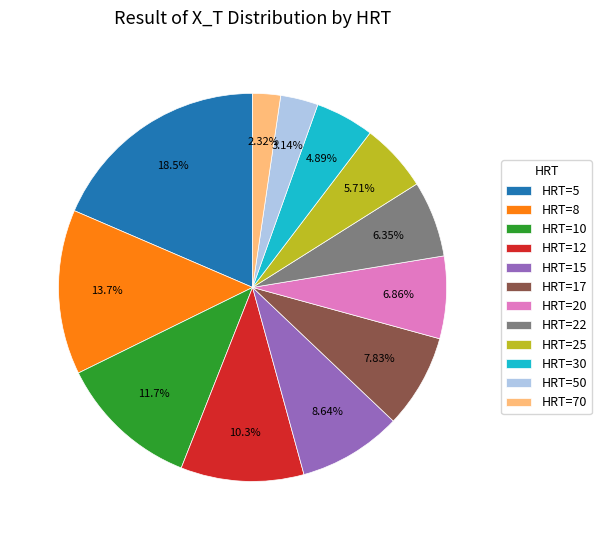

Rank the categories by value from highest to lowest.

HRT=5, HRT=8, HRT=10, HRT=12, HRT=15, HRT=17, HRT=20, HRT=22, HRT=25, HRT=30, HRT=50, HRT=70